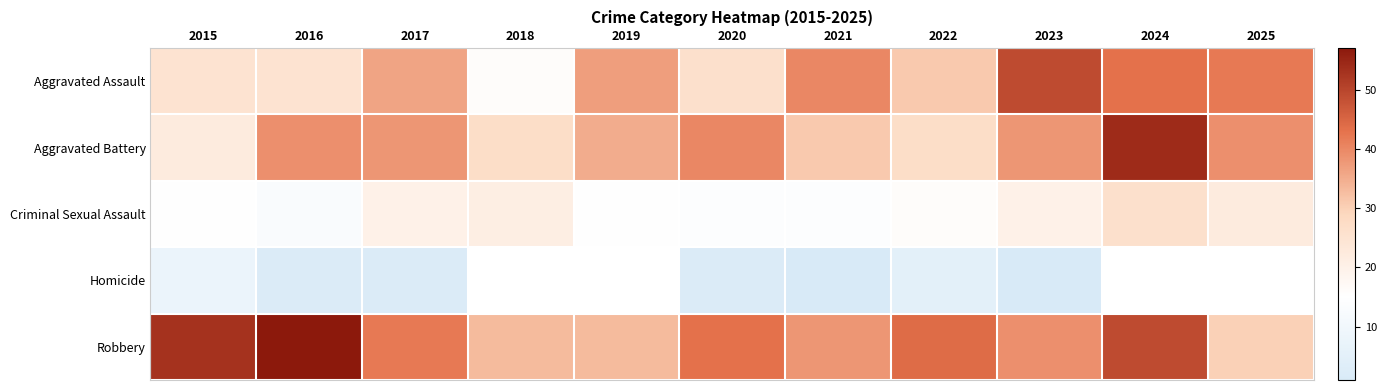

Between 2016 and 2025, which series saw the biggest shift?

Robbery